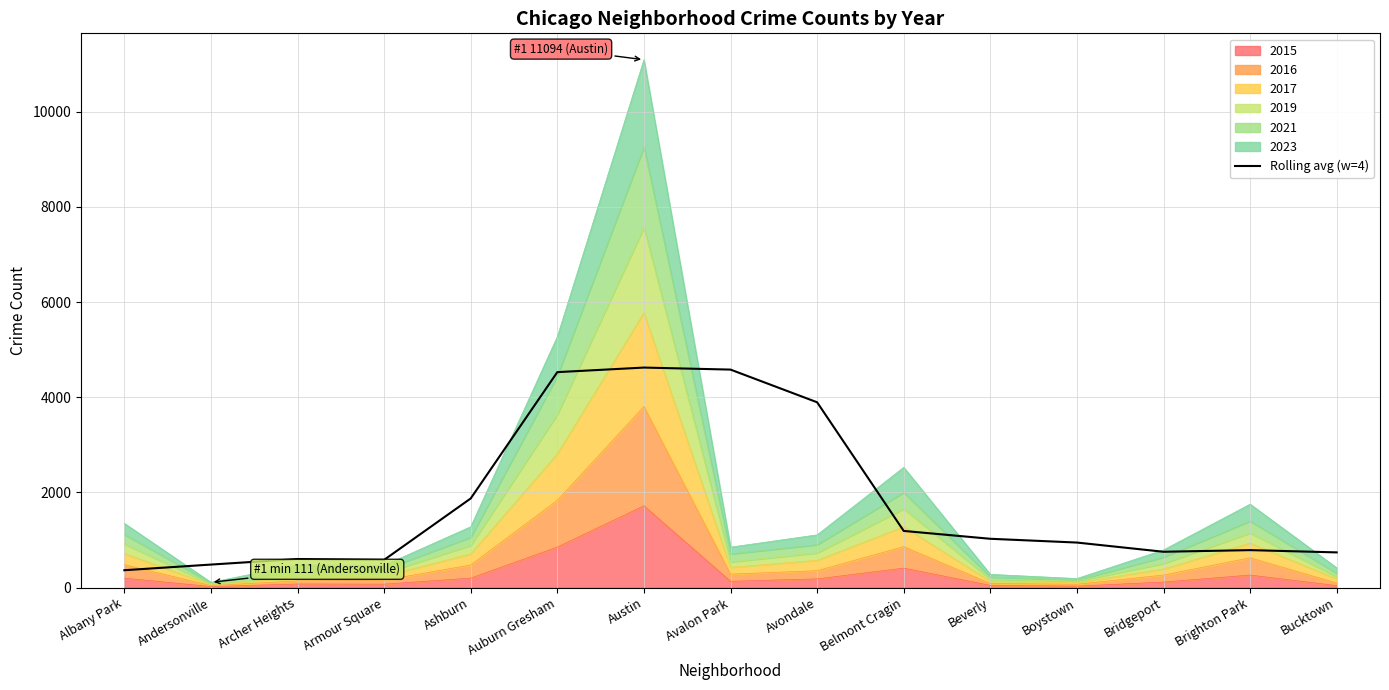

At which label does the data first exceed 946?

Ashburn